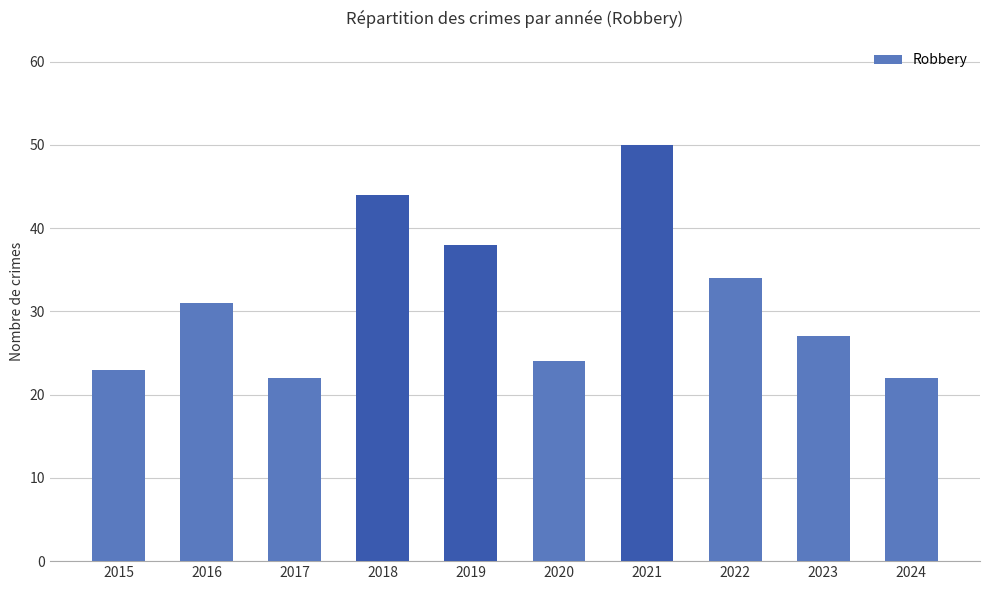

True or false: the data shows 23 at 2015.

True